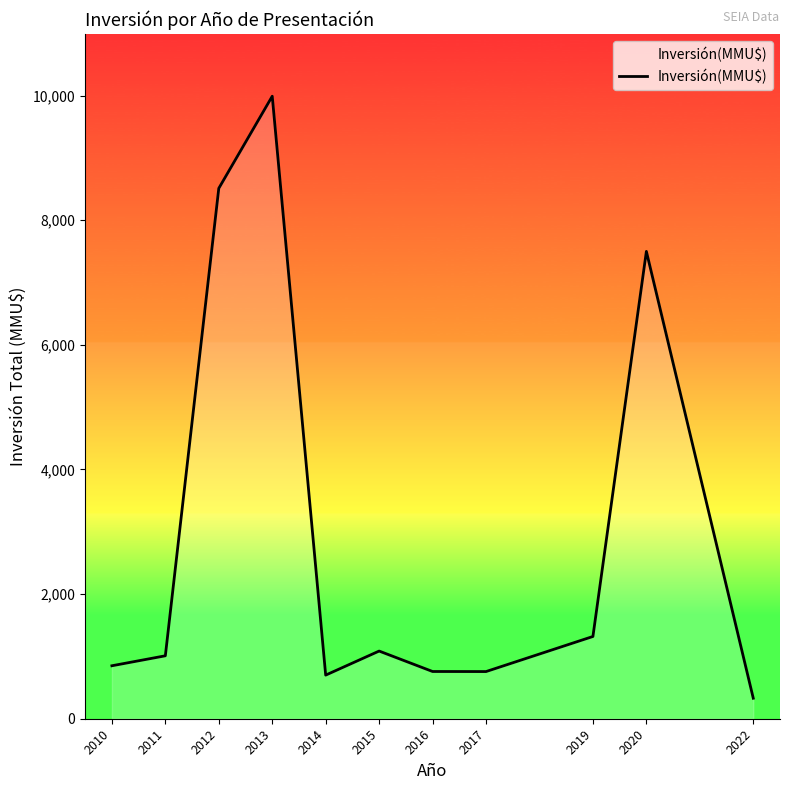

What is the sum of the values at 2011 and 2012?

9522